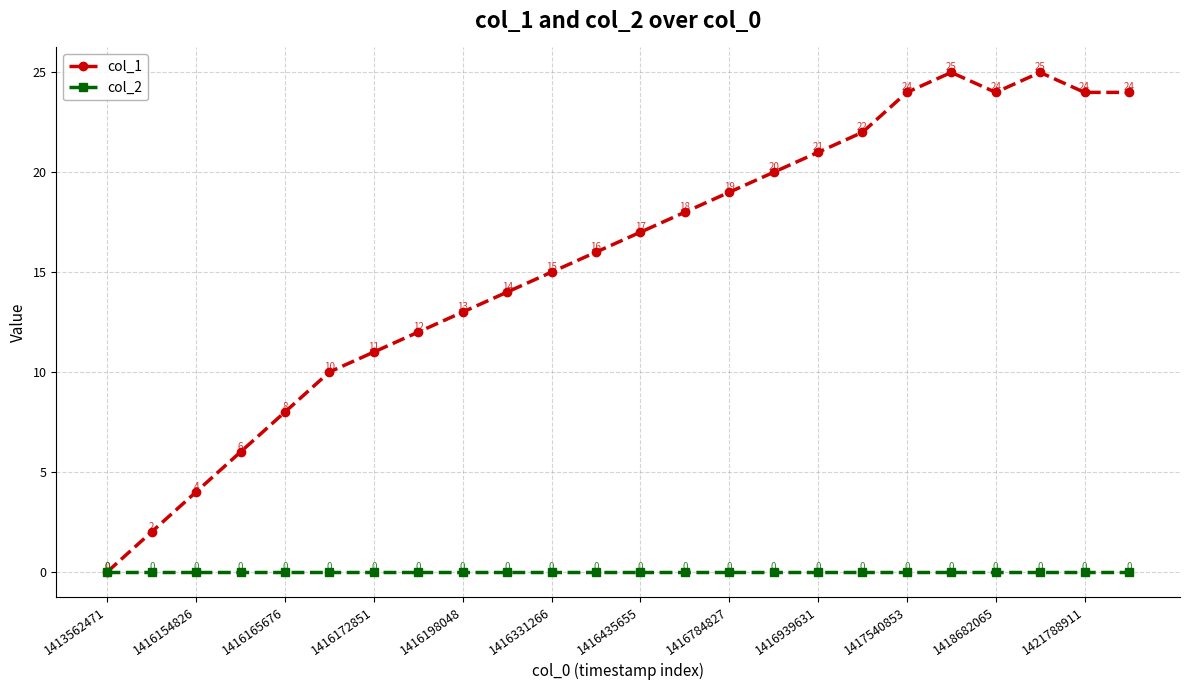

How many interior local peaks does the col_1 series have?

2